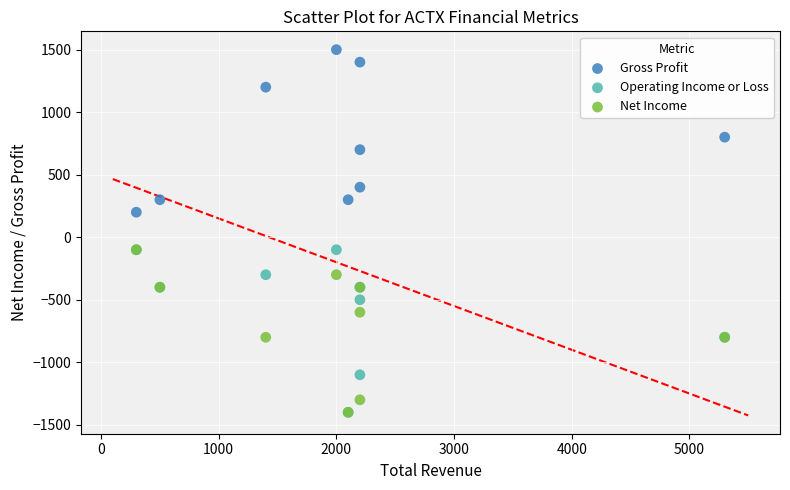

In the Gross Profit series, what Y value is closest to 850?

800